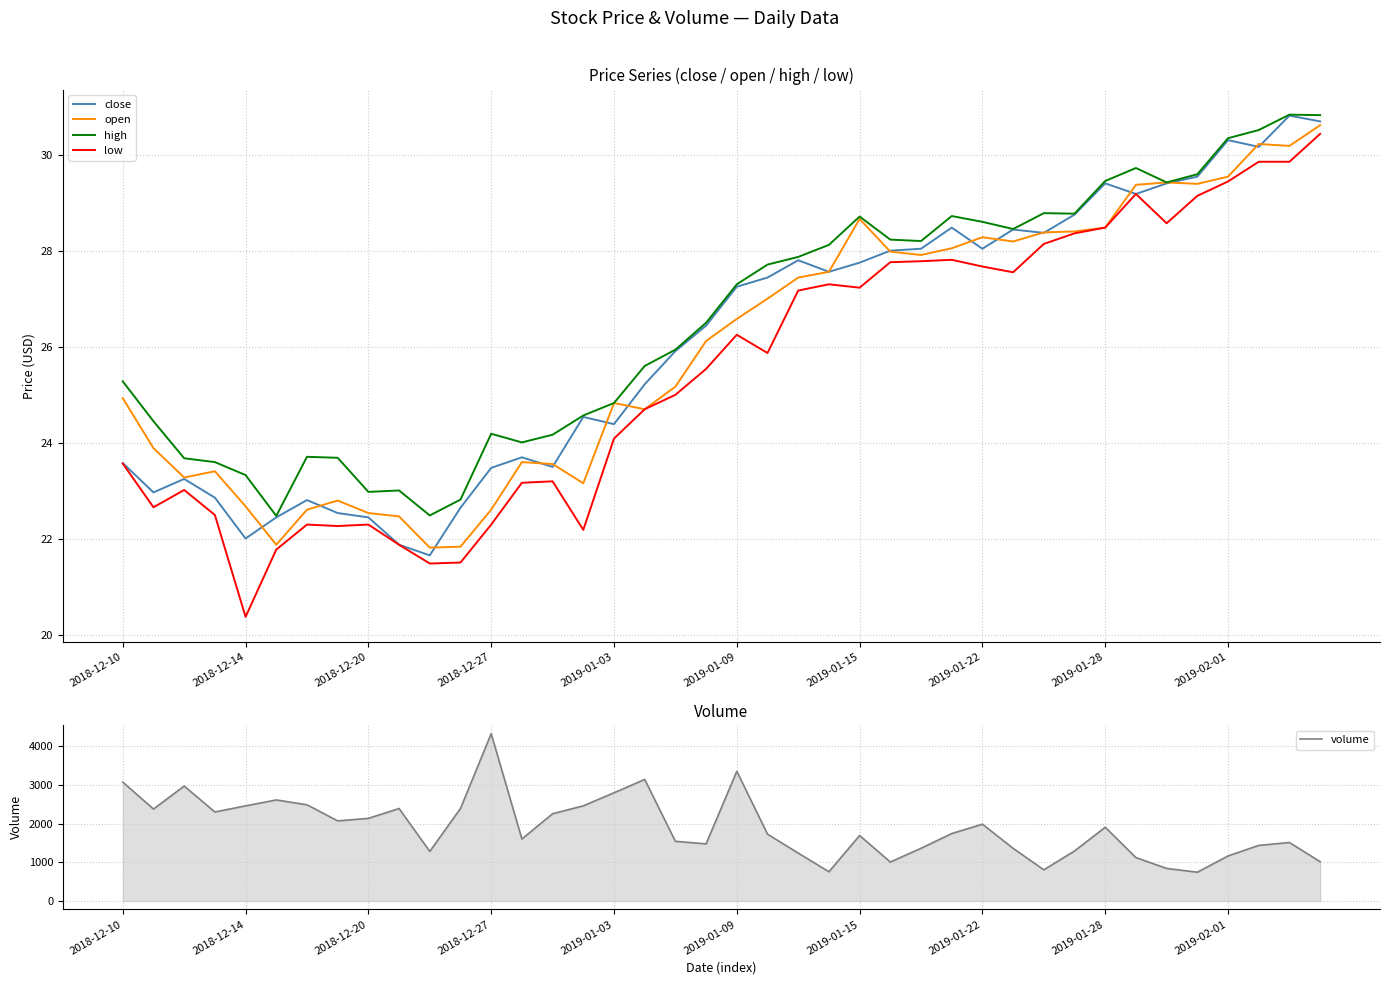

Rank the series by their maximum value, from highest to lowest.

volume, high, close, open, low